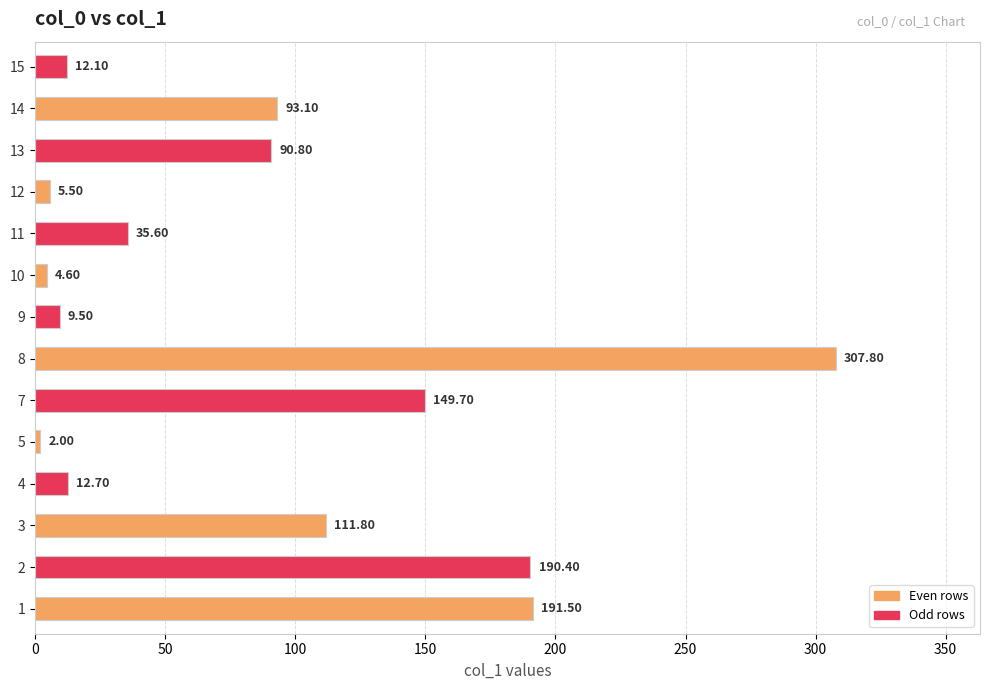

How many bars are there in total?

14